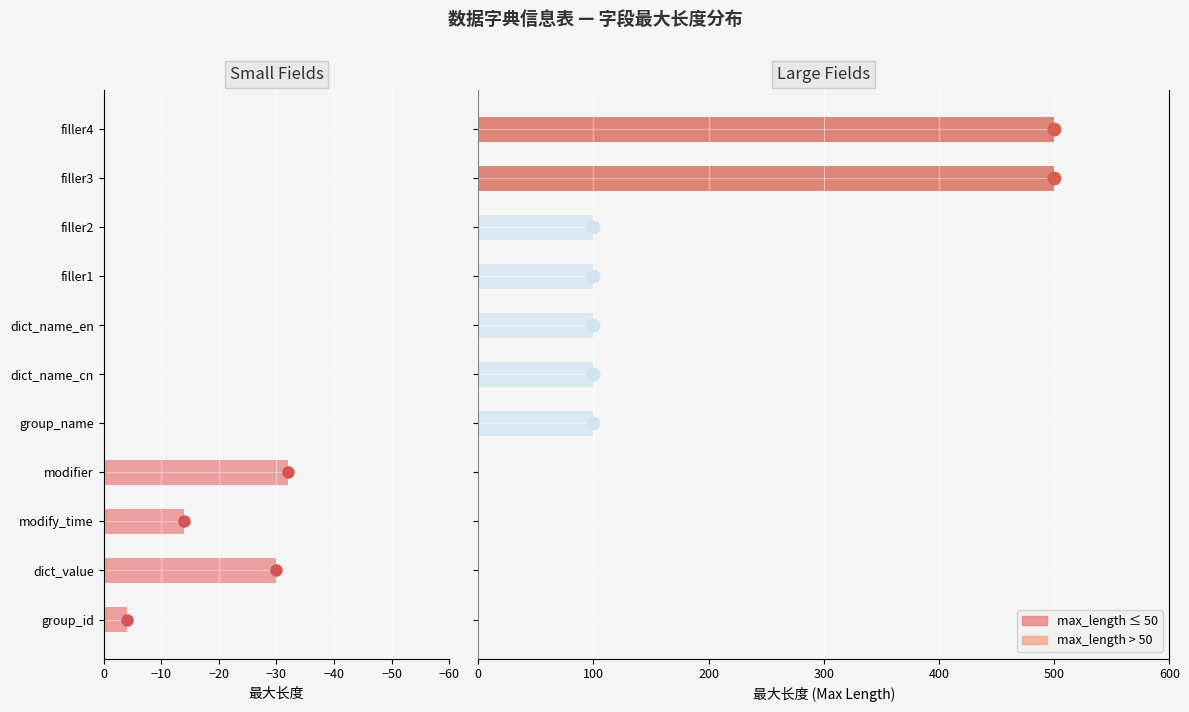

Is it true that the value at dict_value is -30?

True